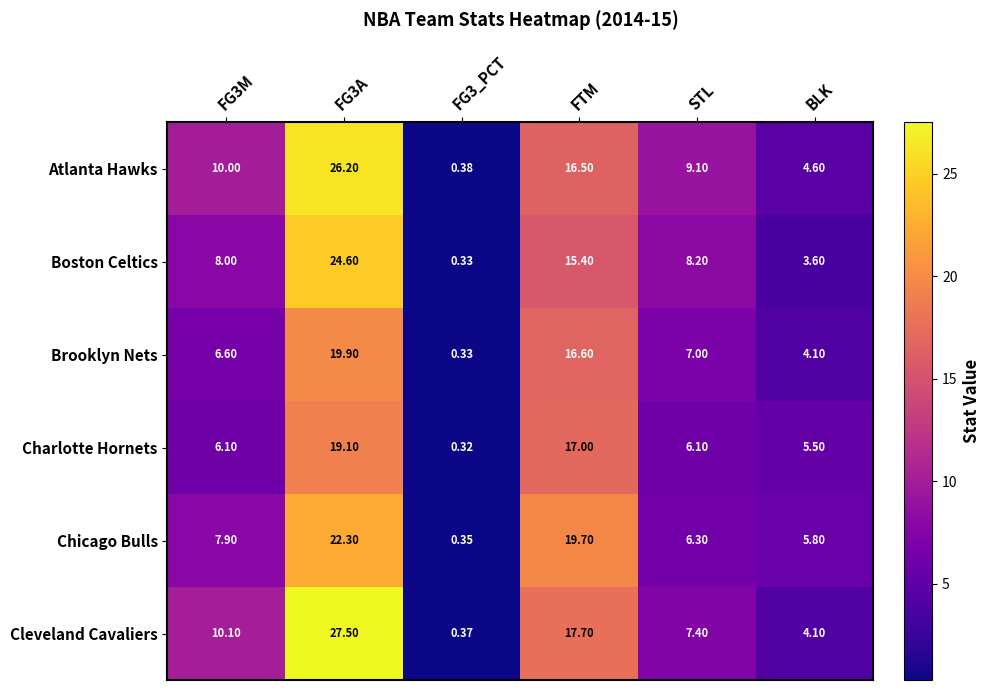

Rank the series at FG3M from lowest to highest value.

Charlotte Hornets, Brooklyn Nets, Chicago Bulls, Boston Celtics, Atlanta Hawks, Cleveland Cavaliers